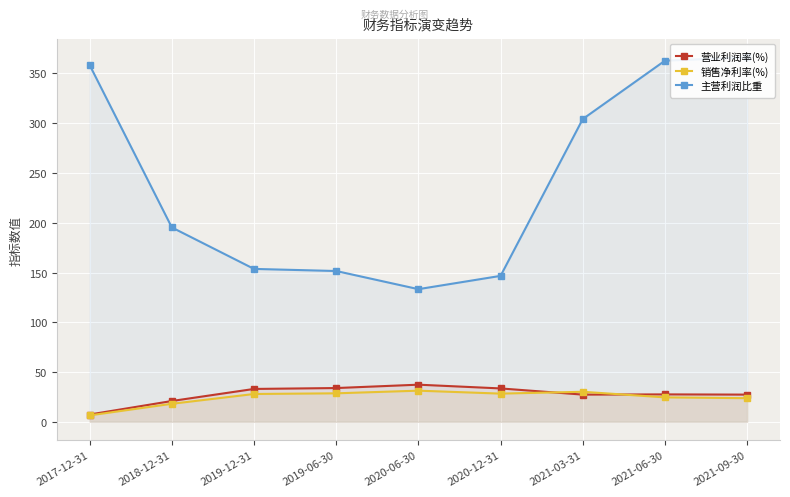

Rank the categories by 营业利润率(%) value from lowest to highest.

2017-12-31, 2018-12-31, 2021-03-31, 2021-09-30, 2021-06-30, 2019-12-31, 2020-12-31, 2019-06-30, 2020-06-30